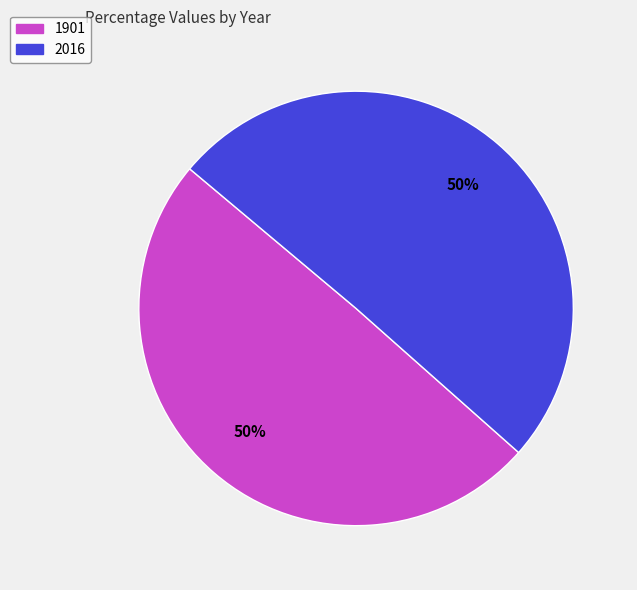

Which slice represents more than half of the pie?

2016